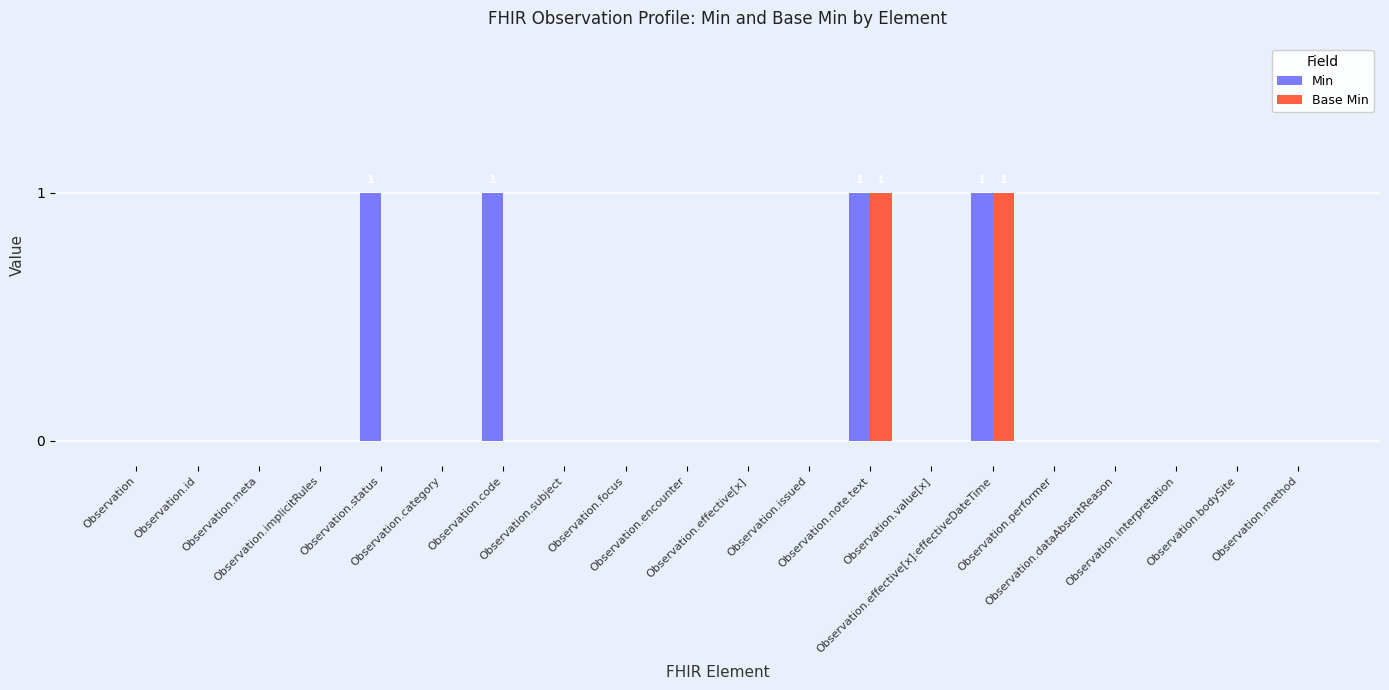

Which series has the largest total across all categories?

Min